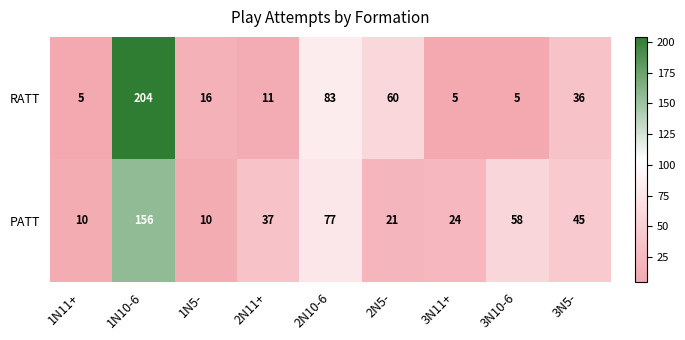

Rank the series at 1N5- from lowest to highest value.

PATT, RATT